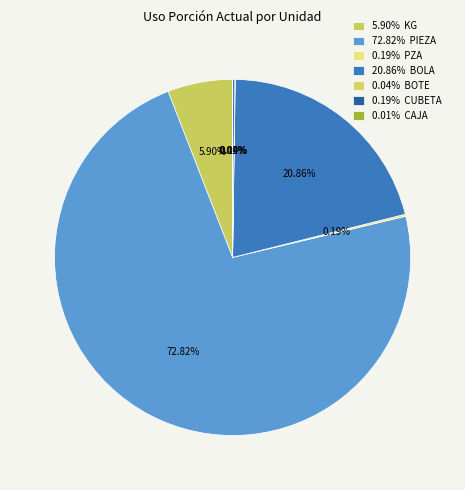

Which slice represents more than half of the pie?

PIEZA